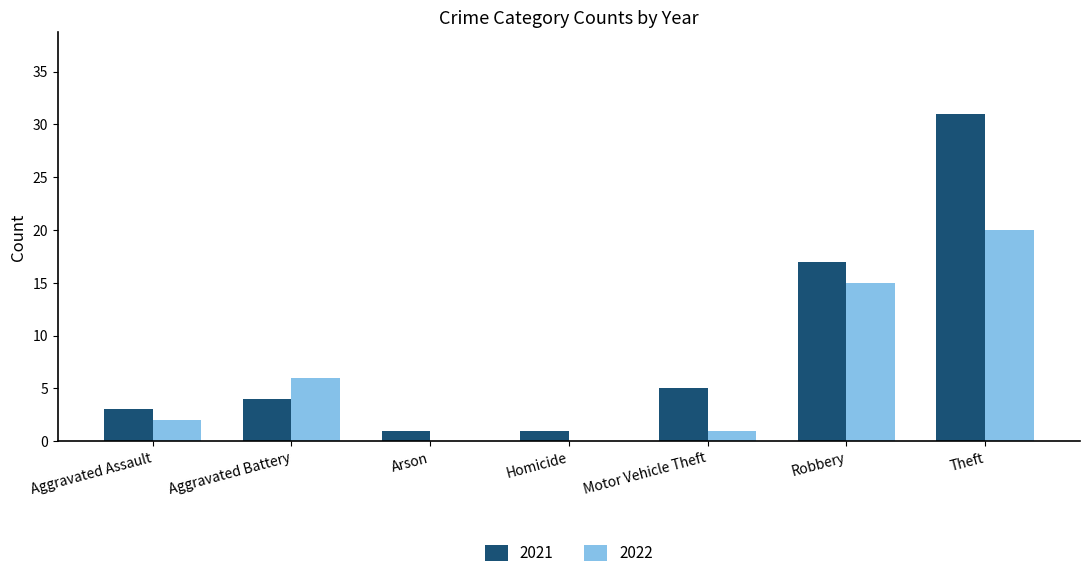

What is the sum of all 2022 values?

44